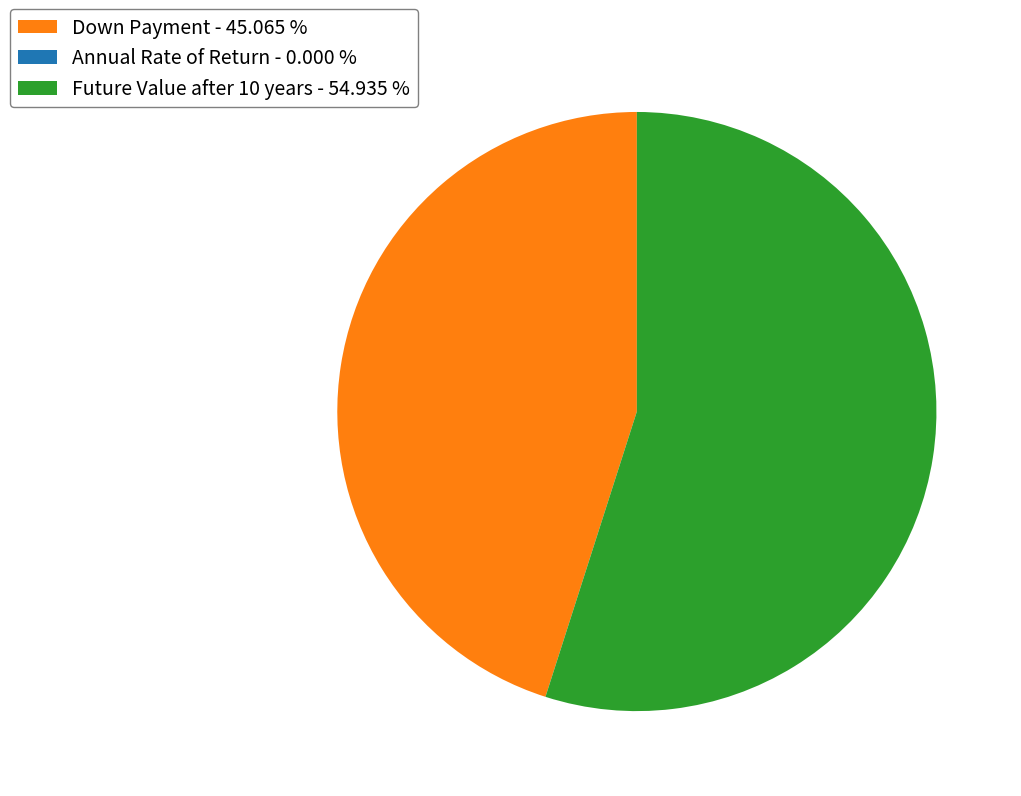

Which has a higher value, Down Payment - 45.065 % or Future Value after 10 years - 54.935 %?

Future Value after 10 years - 54.935 %